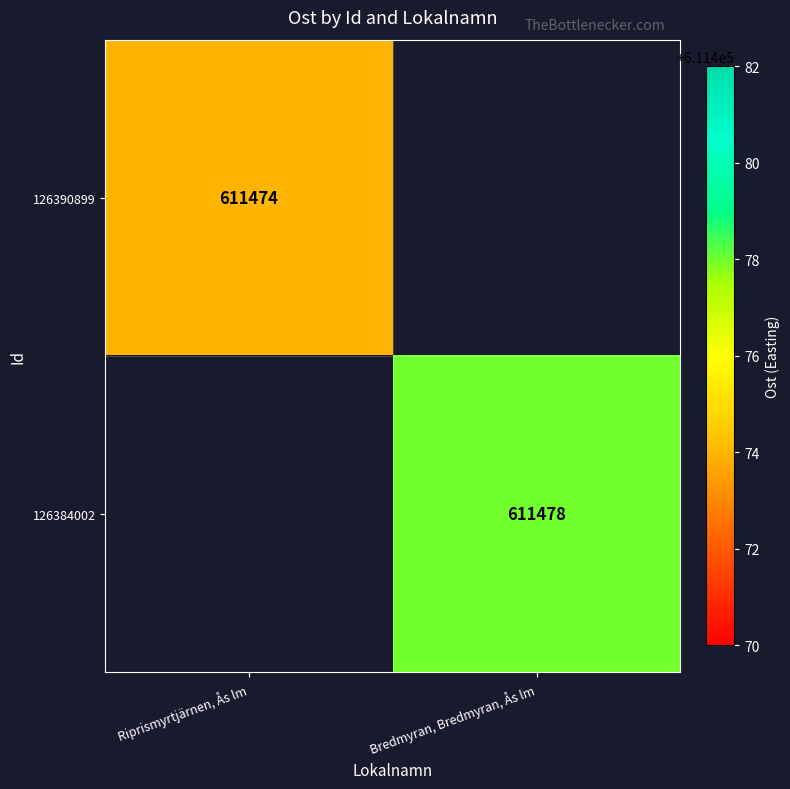

What is the maximum value shown in the chart?

611478.0